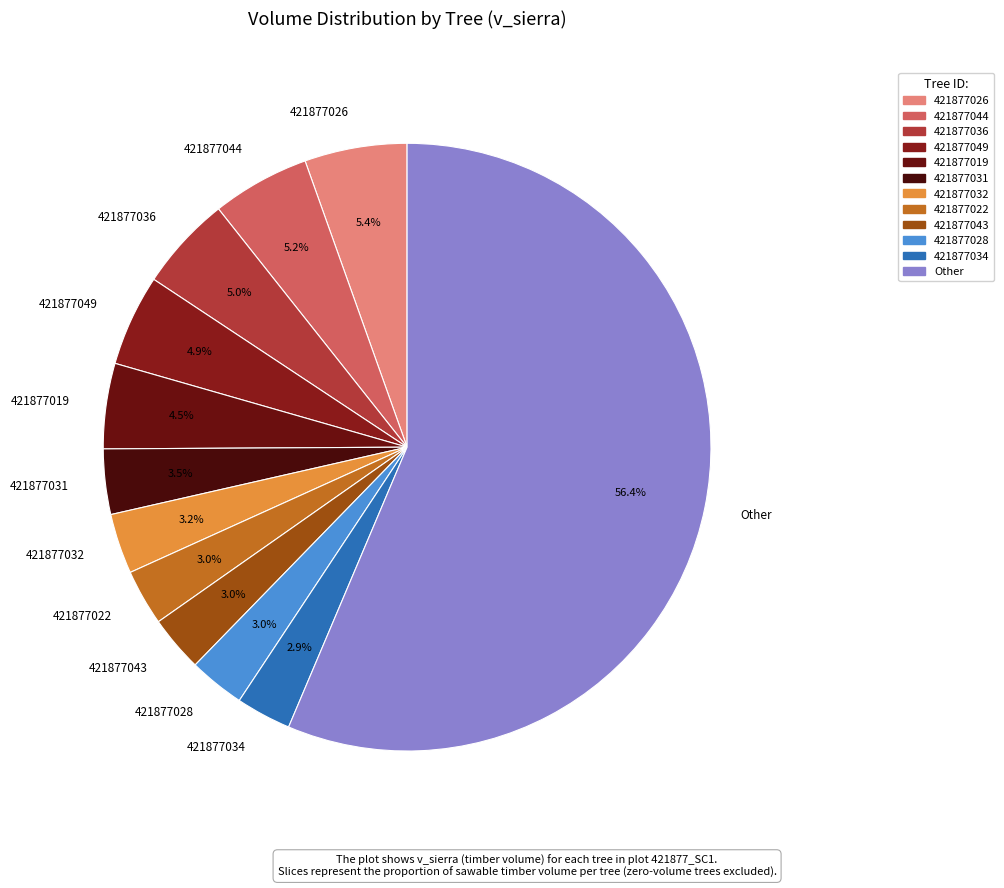

Which category has the biggest portion of the pie?

Other